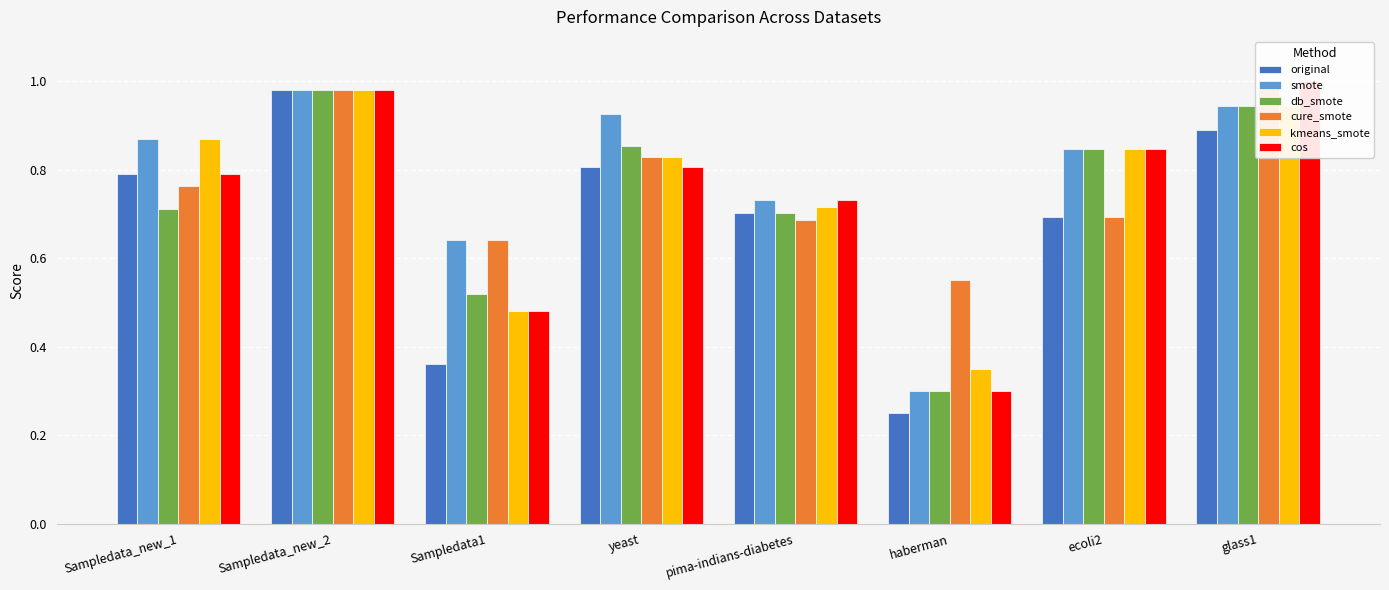

Rank the series at Sampledata_new_1 from lowest to highest value.

db_smote, cure_smote, original, cos, smote, kmeans_smote